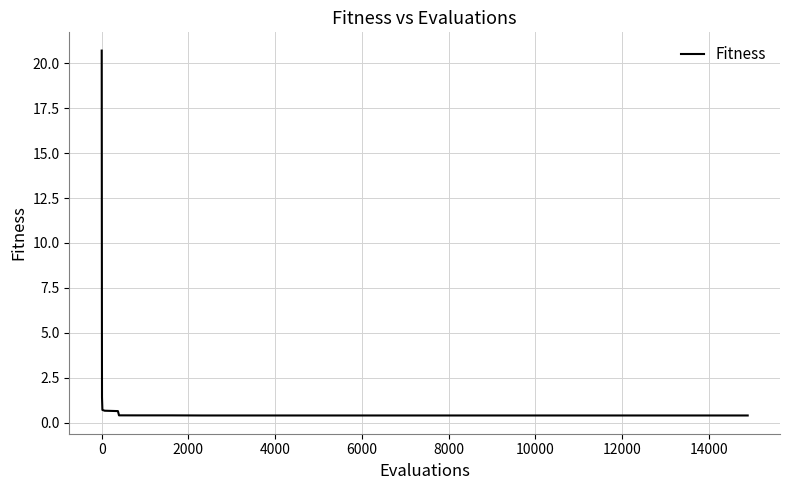

What is the greatest value displayed?

20.7